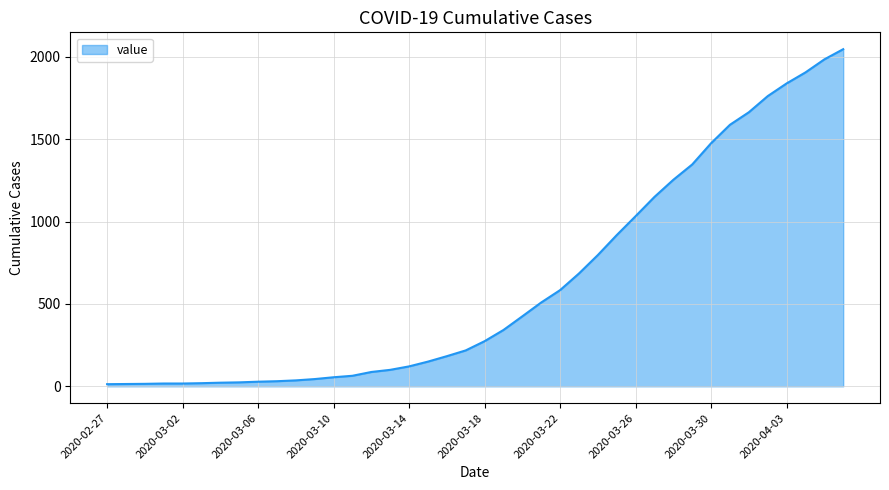

What is the greatest value displayed?

2047